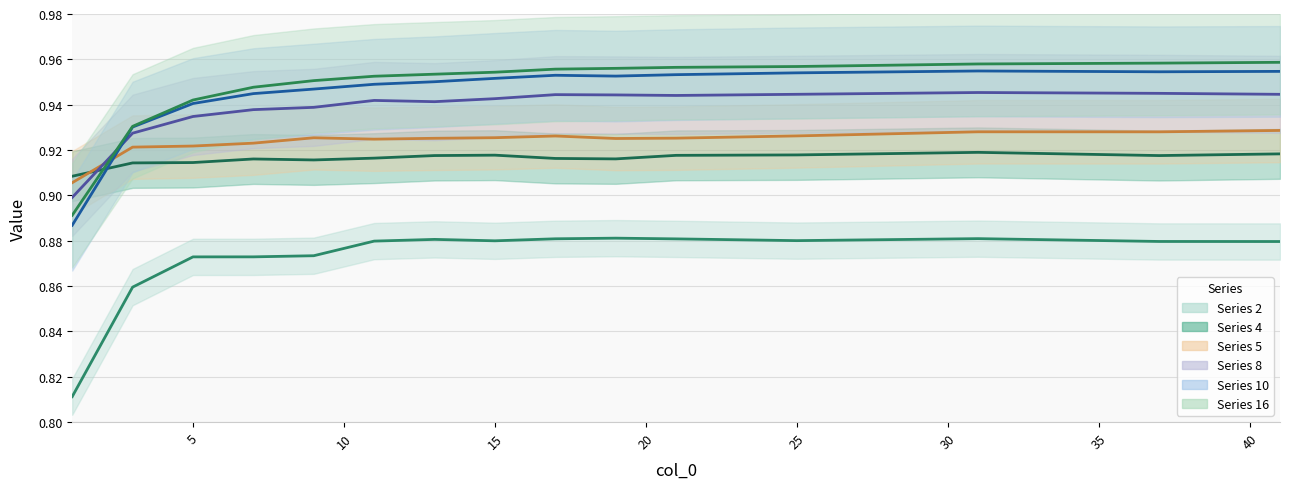

Between 5 and 21, which series saw the biggest shift?

16